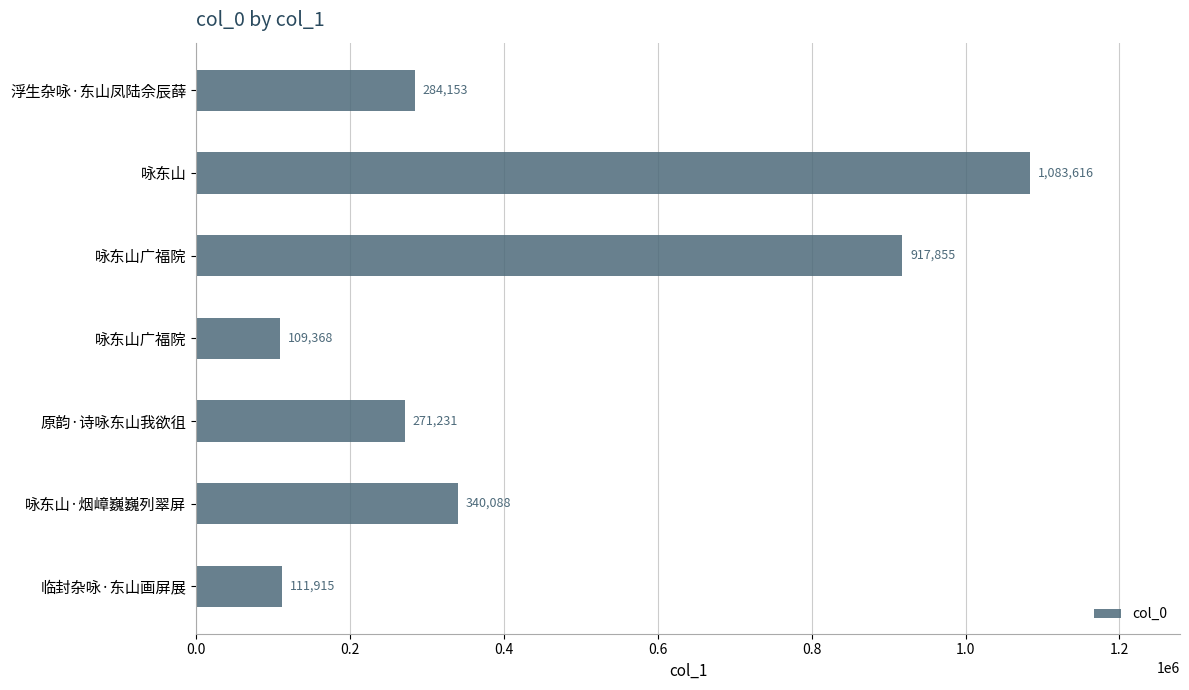

Which label corresponds to the largest value in the chart?

咏东山